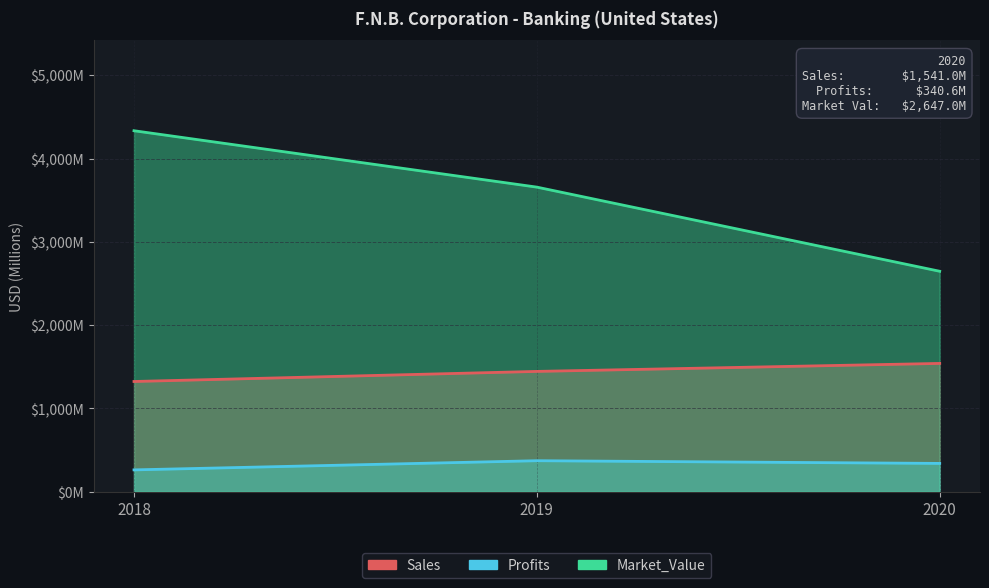

What is the sum of all Sales values?

4310.0